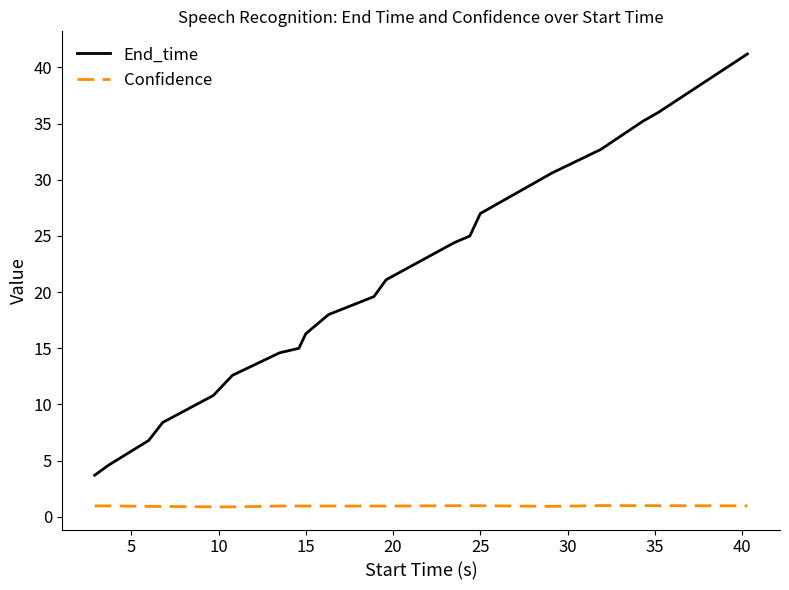

What is the sum of all Confidence values?

19.1